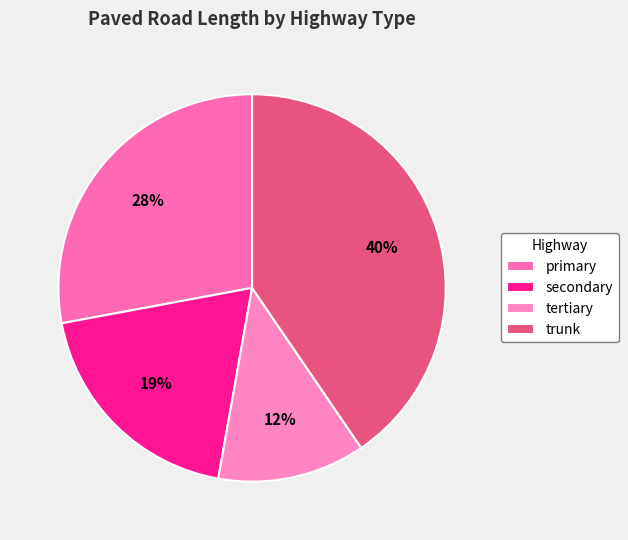

Which has a higher value, trunk or primary?

trunk